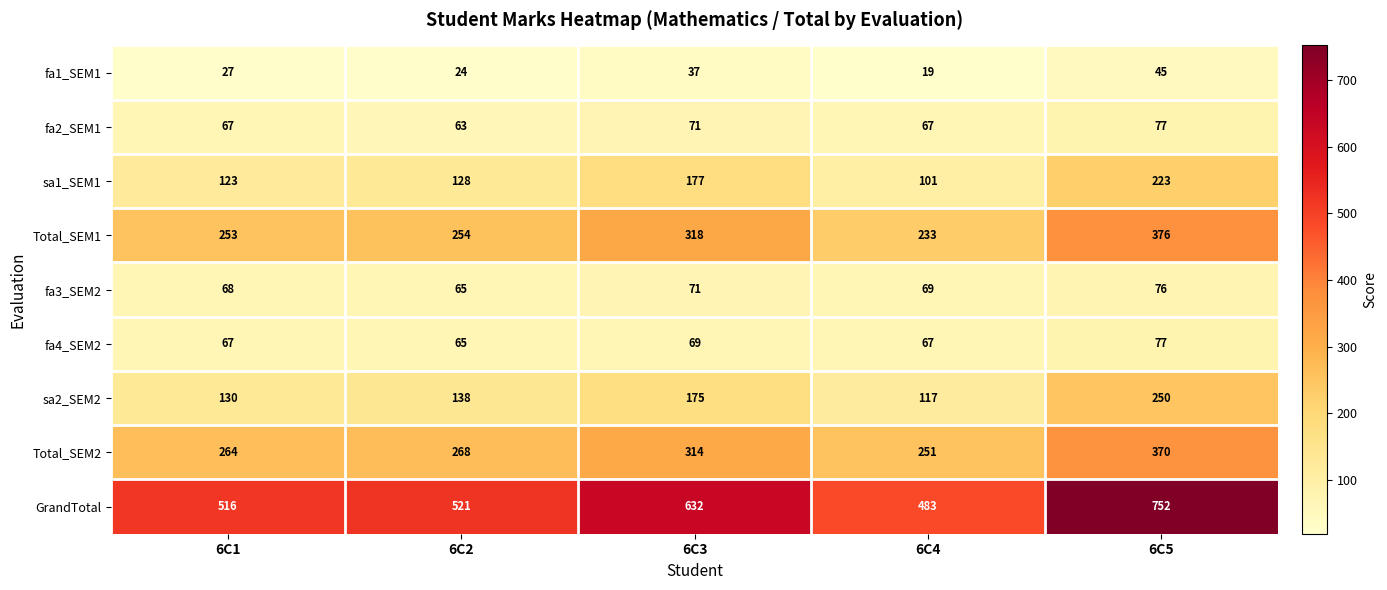

Rank the categories by fa3_SEM2 value from lowest to highest.

6C2, 6C1, 6C4, 6C3, 6C5